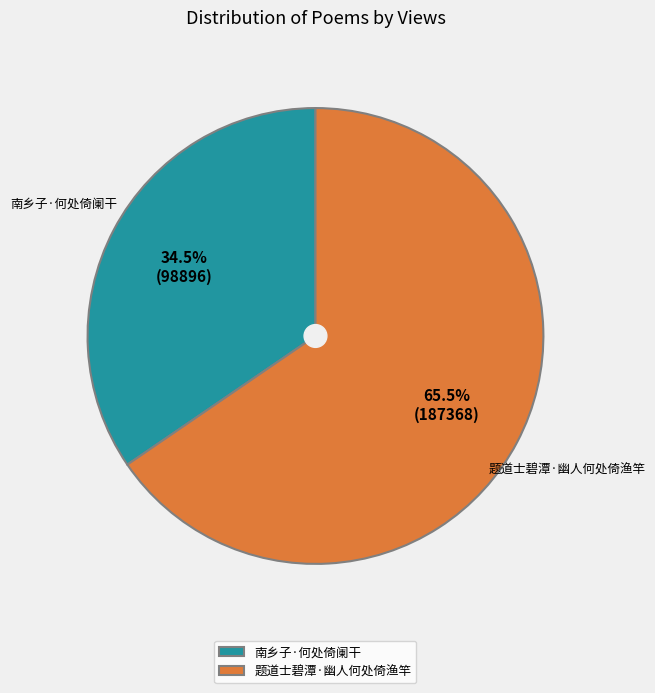

What is the largest slice in the pie chart?

题道士碧潭·幽人何处倚渔竿